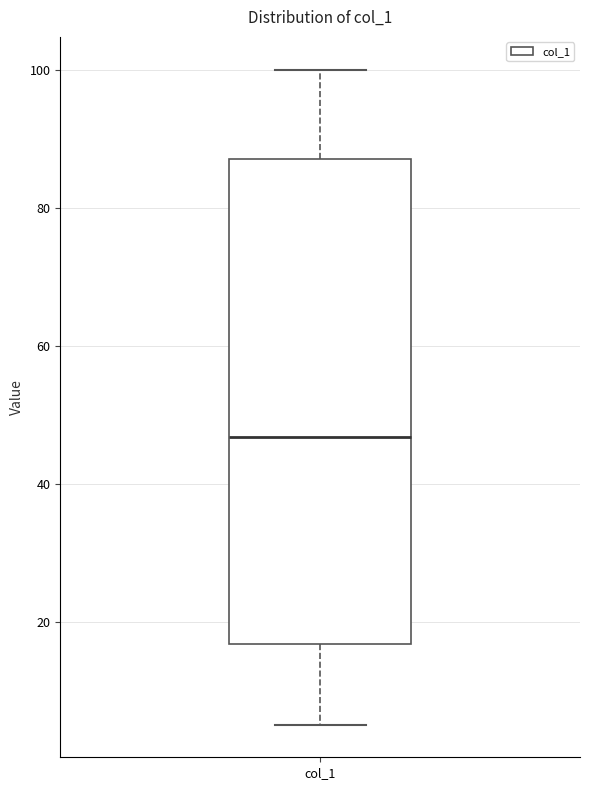

Transcribe this box plot: give where the median line is, the range the box spans, and where the two whiskers end, as read against the y-axis. The values are not printed on the chart, so give them approximately, as read against the axis.

median 46, box 16 to 88, whiskers 6 to 100